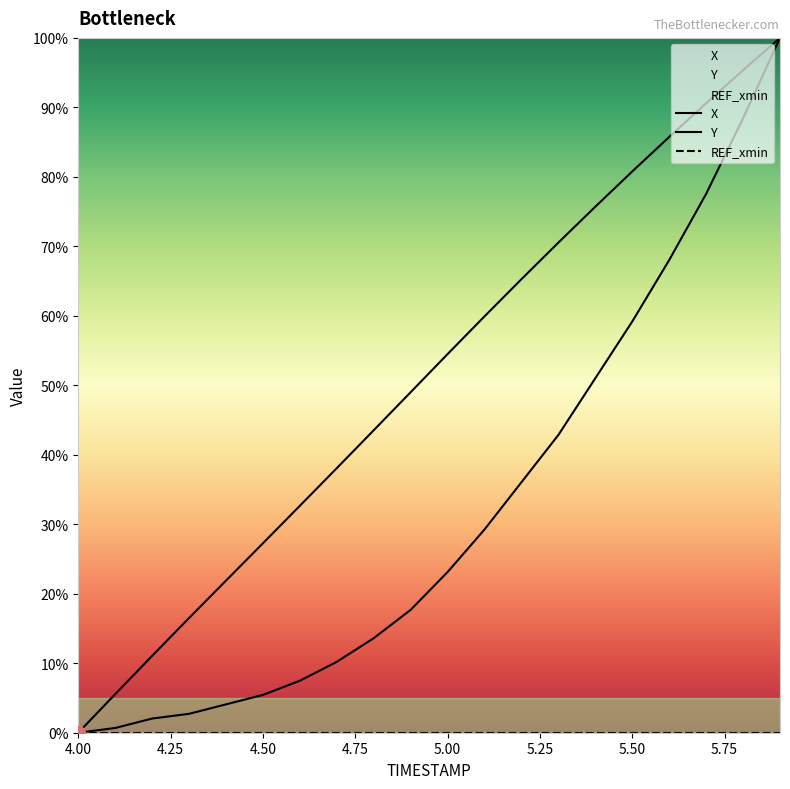

Which has a higher value, 5.4 or 4.0?

5.4